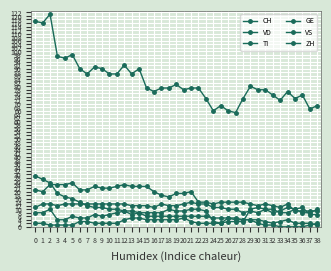

The TI series shows 6 at 17. True or false?

True